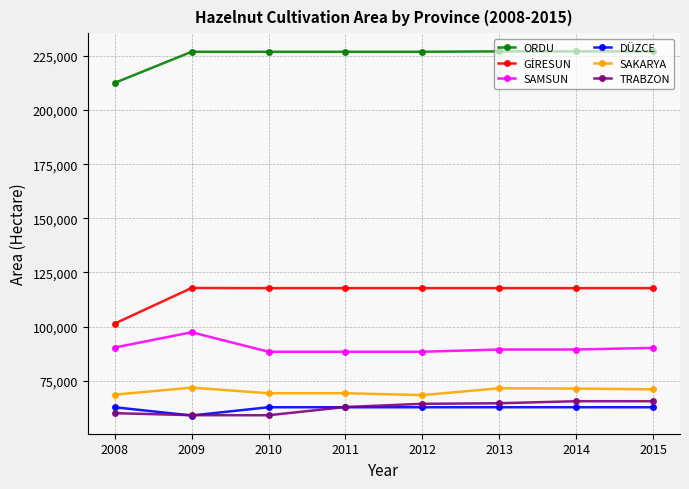

Does the chart have visible grid lines?

Yes